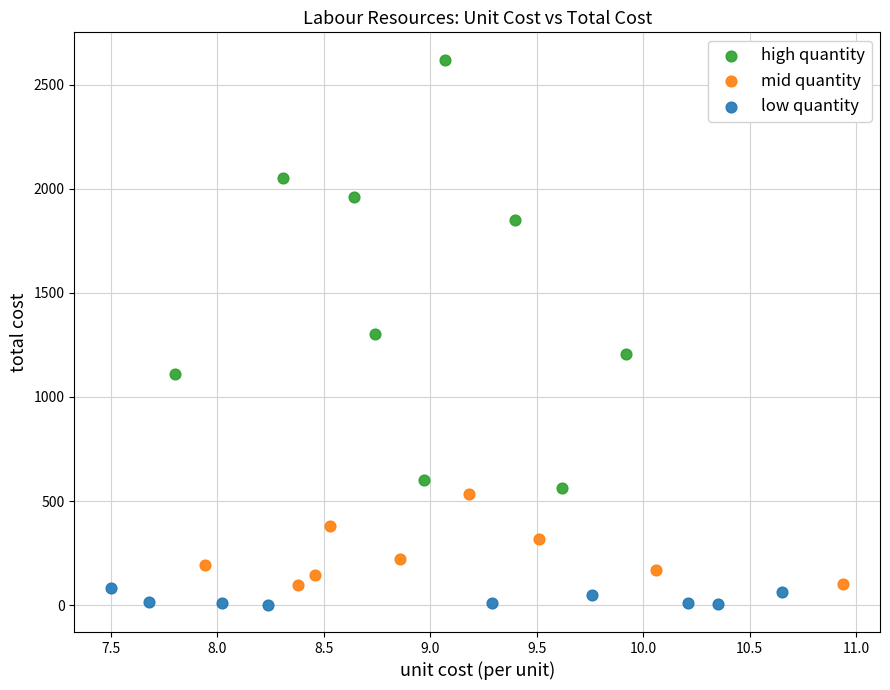

Which series has the largest Y range (max minus min)?

high quantity